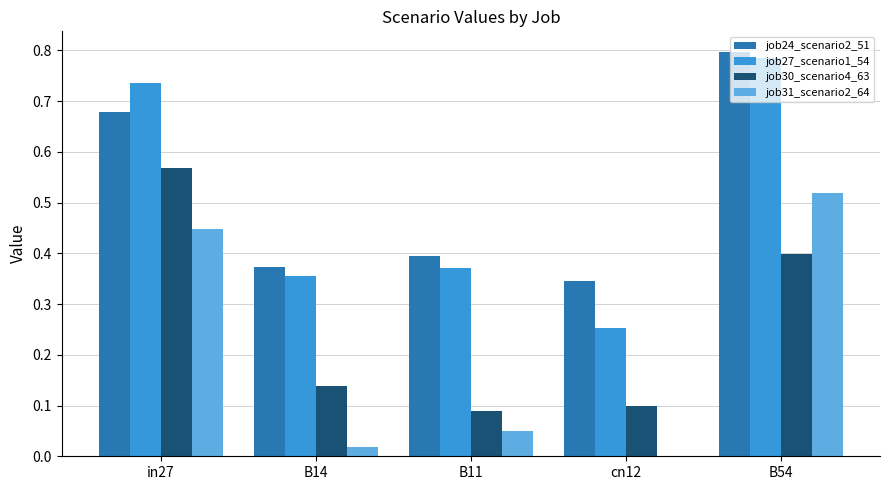

Which category has the highest value across all series?

B54